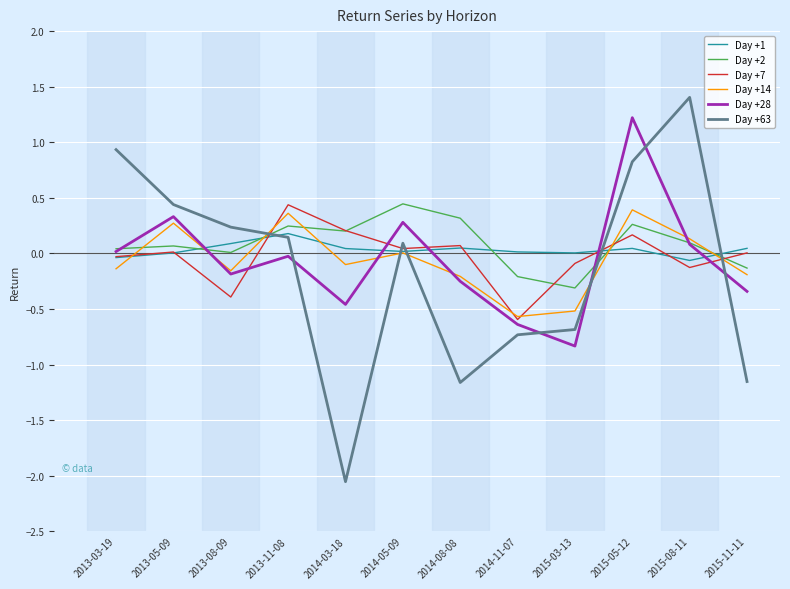

True or false: Day +63 and Day +7 cross at least once.

True